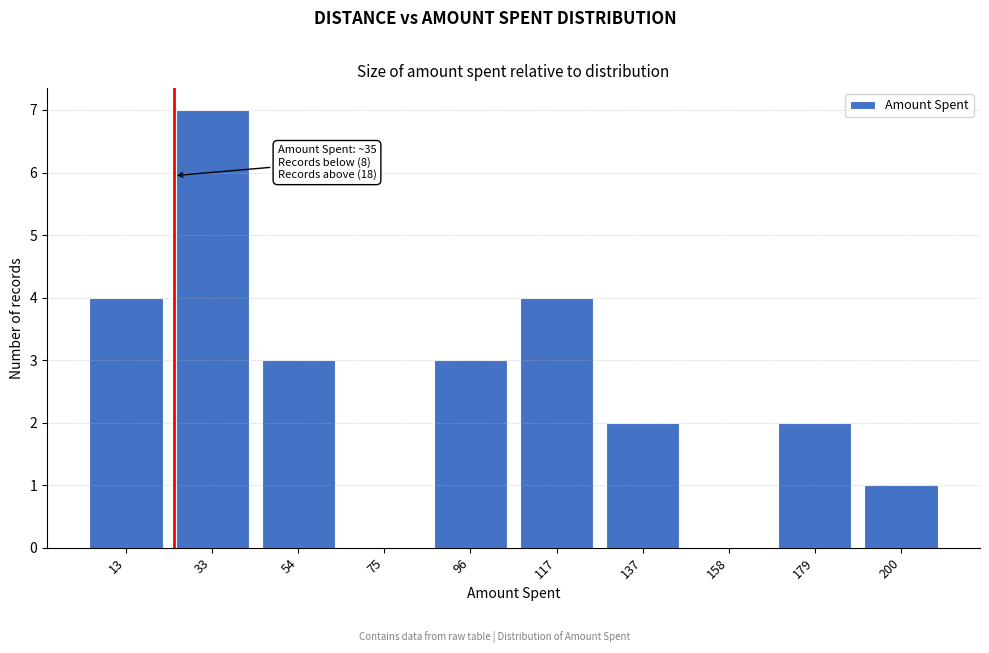

Reading right to left, list all the values displayed in this chart.

200=1	179=2	158=0	137=2	117=4	96=3	75=0	54=3	33=7	13=4